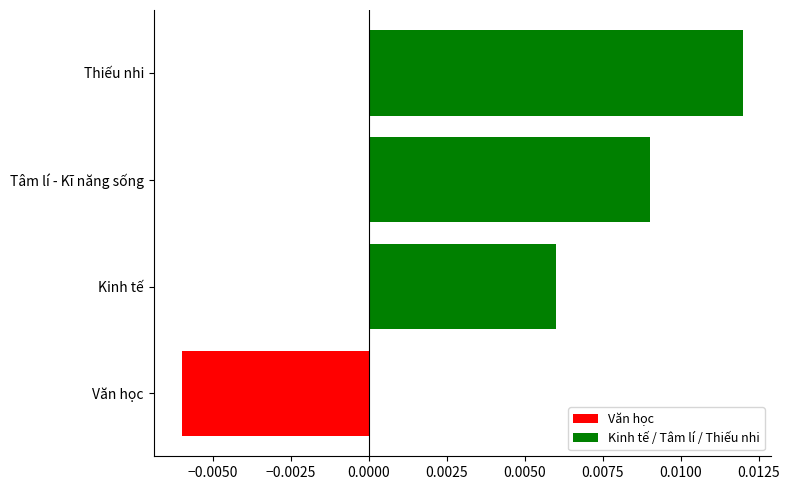

Count the values in the range 0 to 1.

3